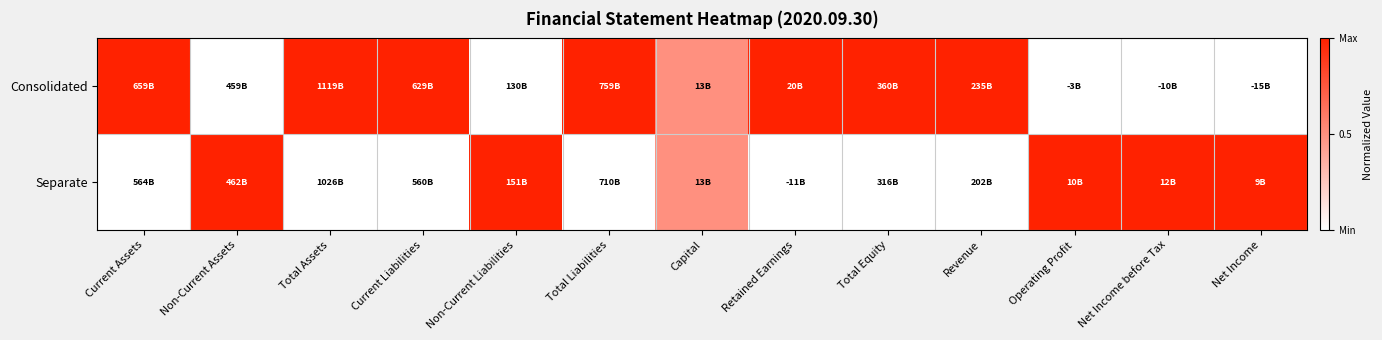

What is the greatest value displayed?

1.0